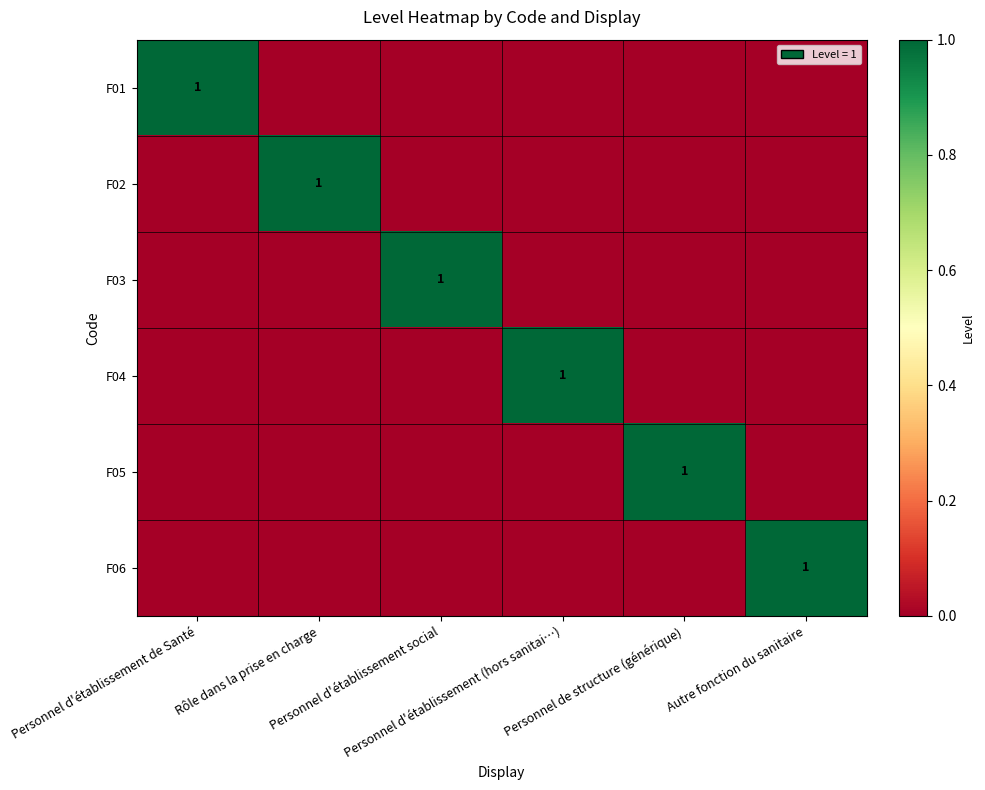

Which series has the widest spread of values?

F01